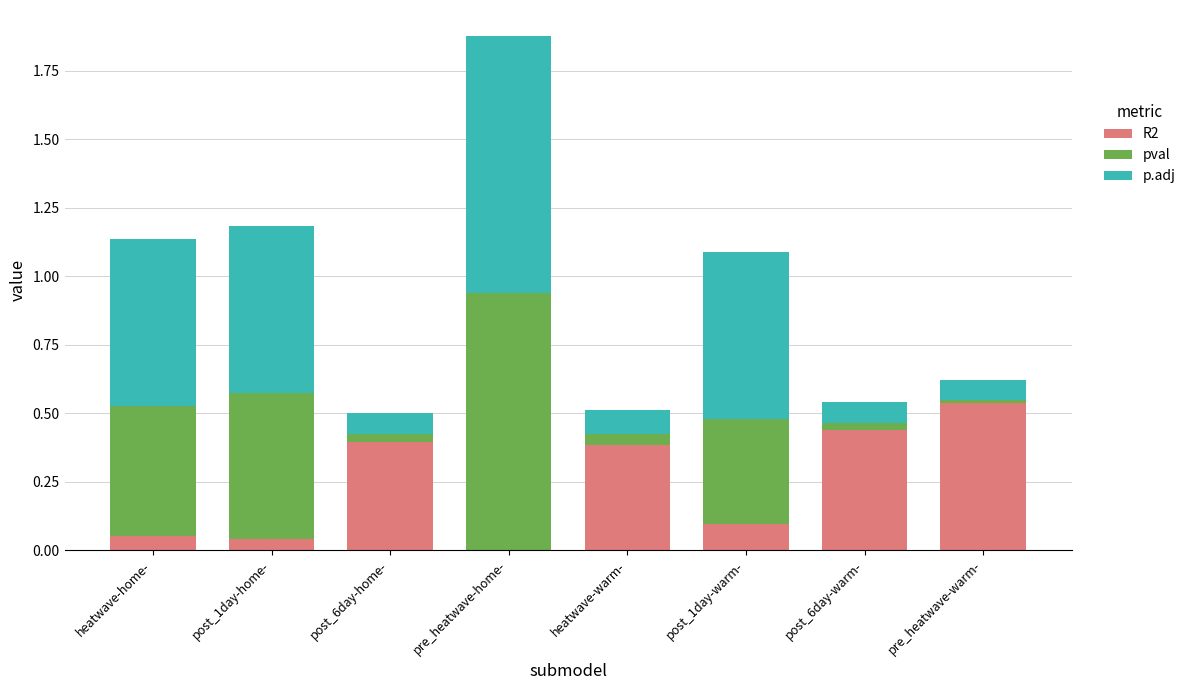

Is it true that R2 equals 0.2 at post_1day-warm-?

False